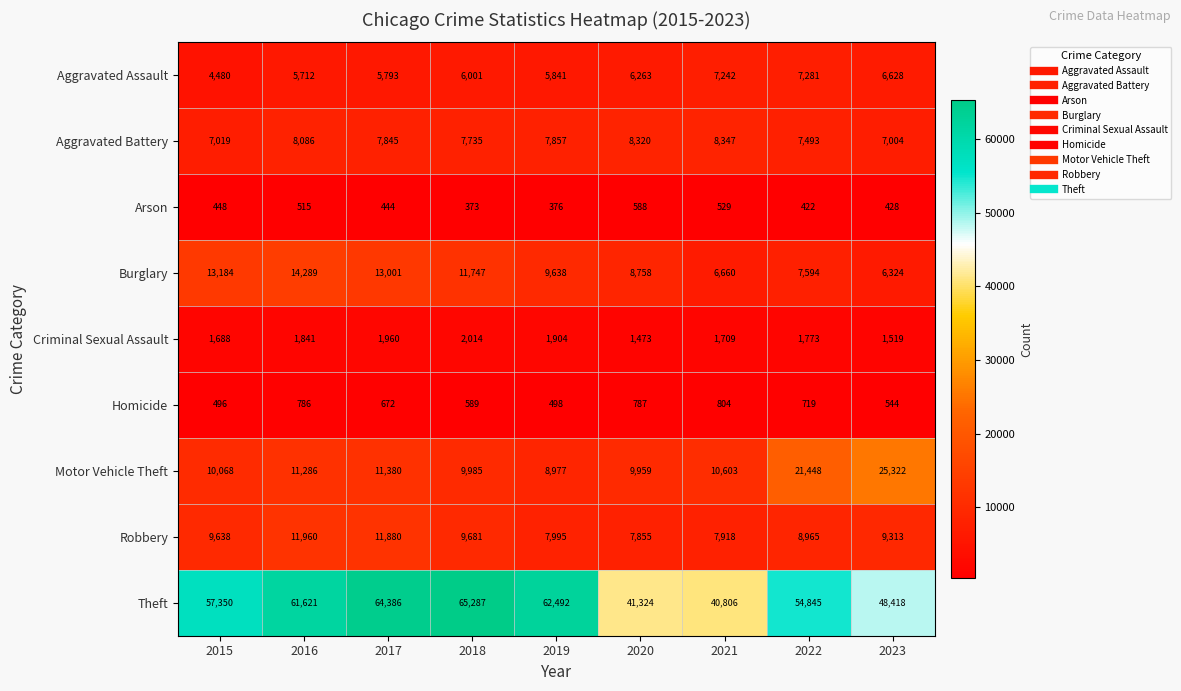

What is the spread (max minus min) of values at 2018?

64914